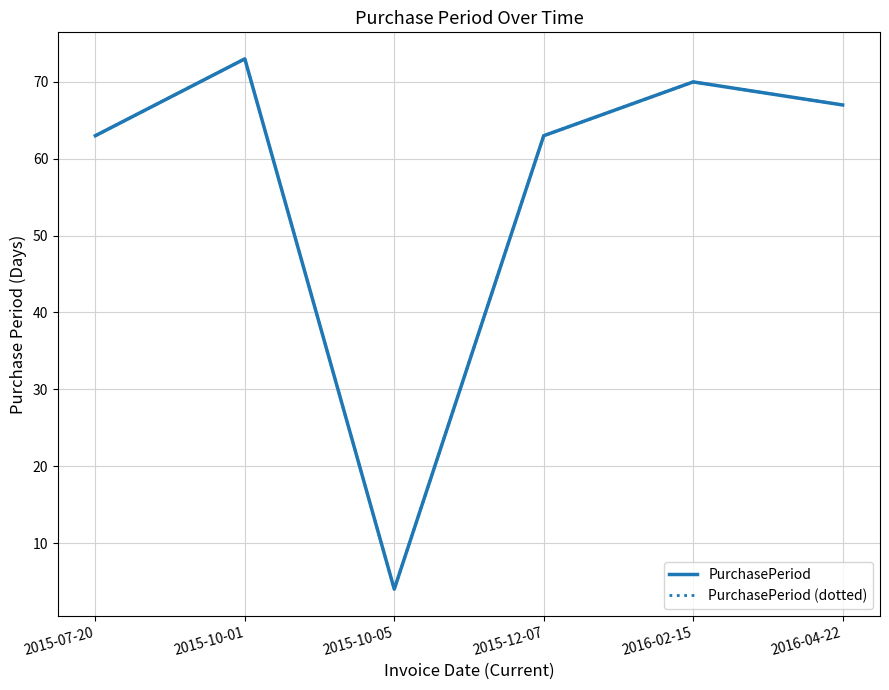

Which series has the largest range (max minus min)?

PurchasePeriod